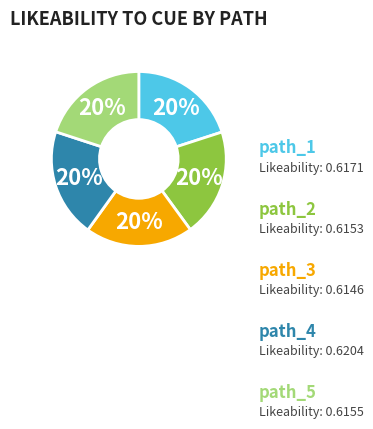

Rank the categories by value from lowest to highest.

path_3, path_2, path_5, path_1, path_4